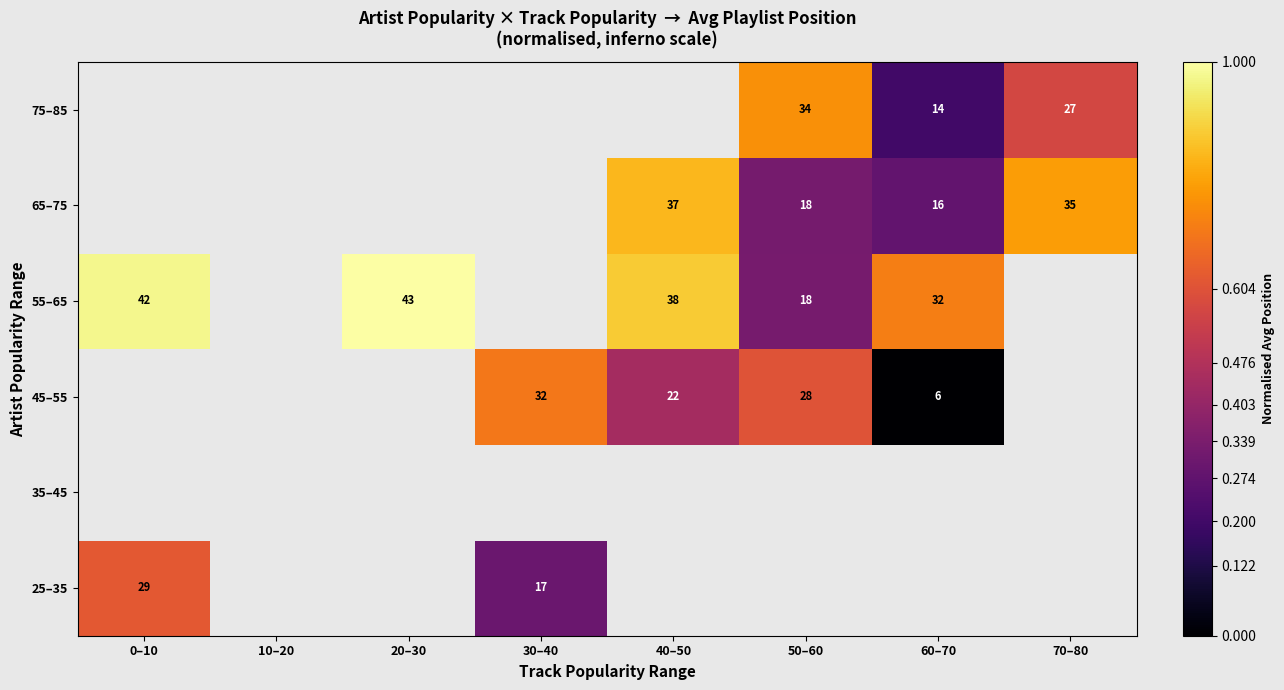

Which label corresponds to the largest value in the chart?

20–30